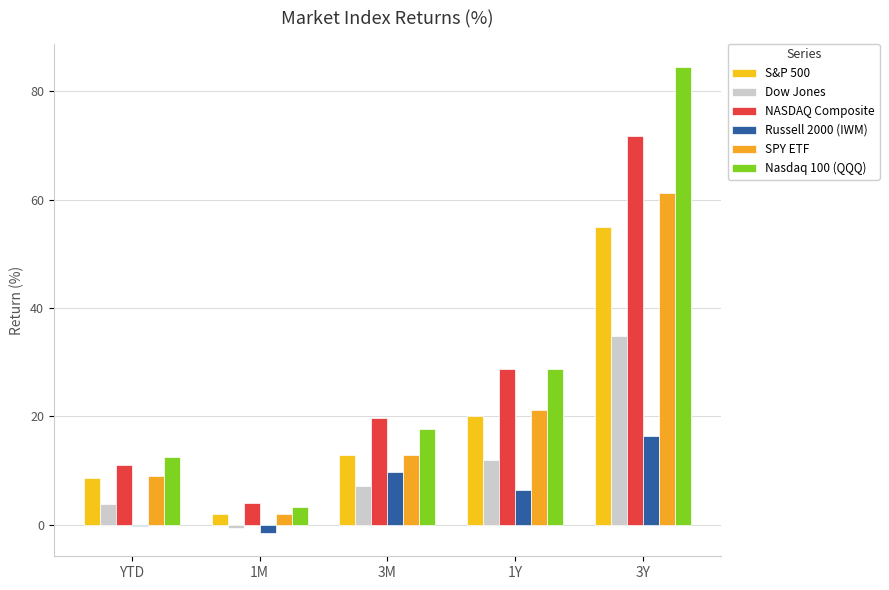

Reading left to right, transcribe all the data shown in this chart.

S&P 500: 8.6	2.0	12.9	20.1	55.0
Dow Jones: 3.8	-0.6	7.1	12.0	34.8
NASDAQ Composite: 11.1	4.1	19.6	28.8	71.7
Russell 2000 (IWM): -0.3	-1.5	9.7	6.5	16.4
SPY ETF: 9.0	2.1	12.9	21.2	61.1
Nasdaq 100 (QQQ): 12.6	3.3	17.7	28.8	84.5